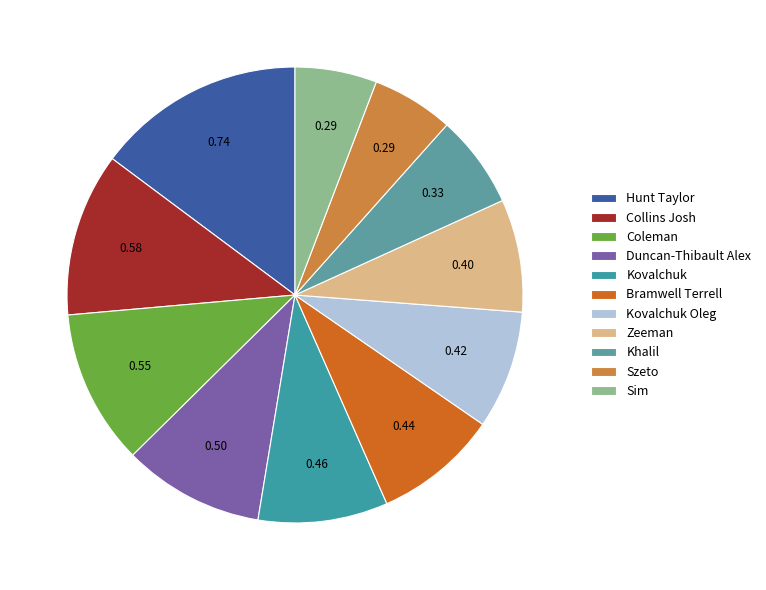

True or false: Kovalchuk accounts for 15% of the total.

False